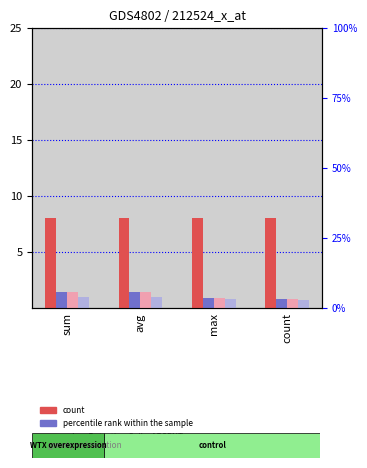

The value, Detection Call = ABSENT series shows 0.8 at count. True or false?

True